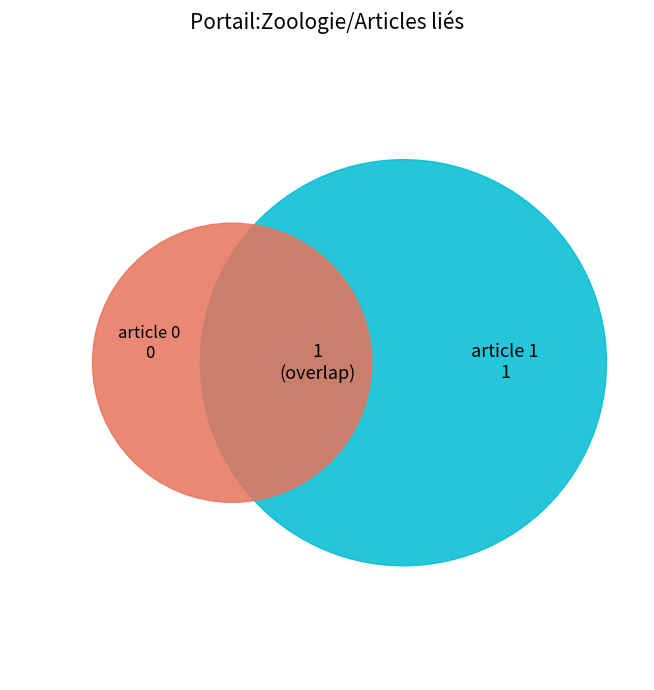

To the nearest percent, what is the difference between the largest and smallest slice percentages?

100%